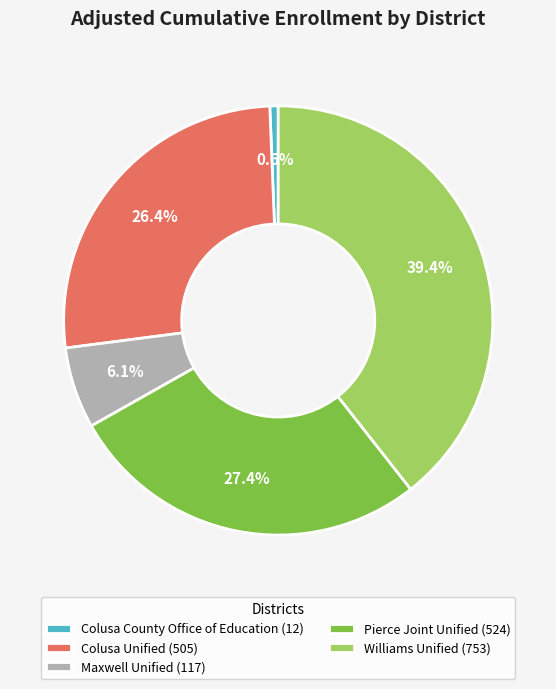

To the nearest percent, what portion does Pierce Joint Unified represent?

27%